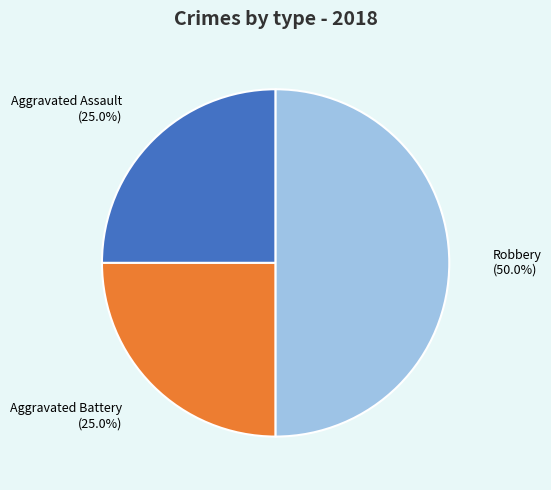

What is the largest slice in the pie chart?

Robbery (50.0%)